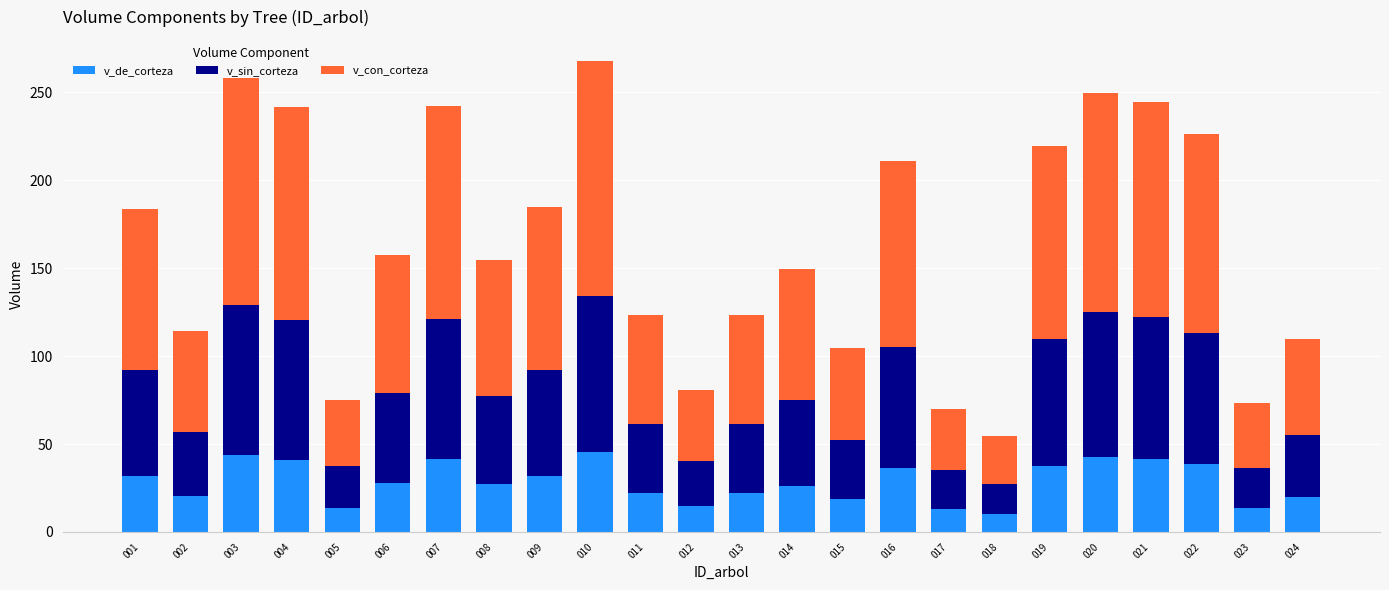

What is the maximum value for v_de_corteza?

45.3